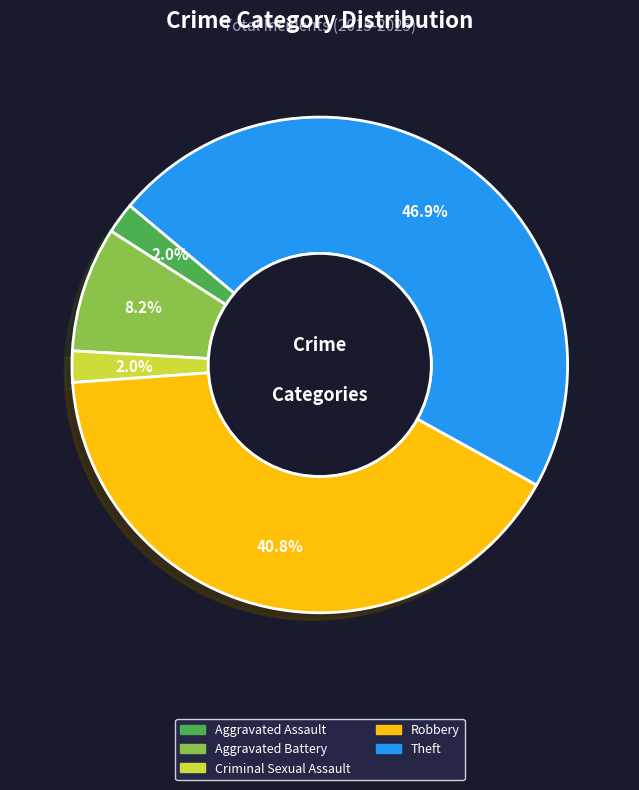

To the nearest percent, what is the combined percentage of Criminal Sexual Assault and Theft?

49%